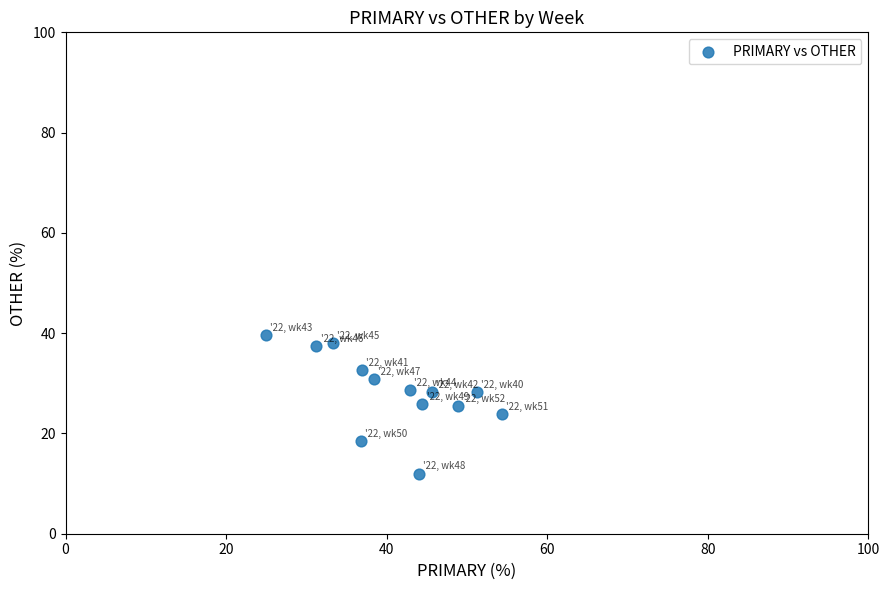

What is the range of X values (max minus min)?

29.3